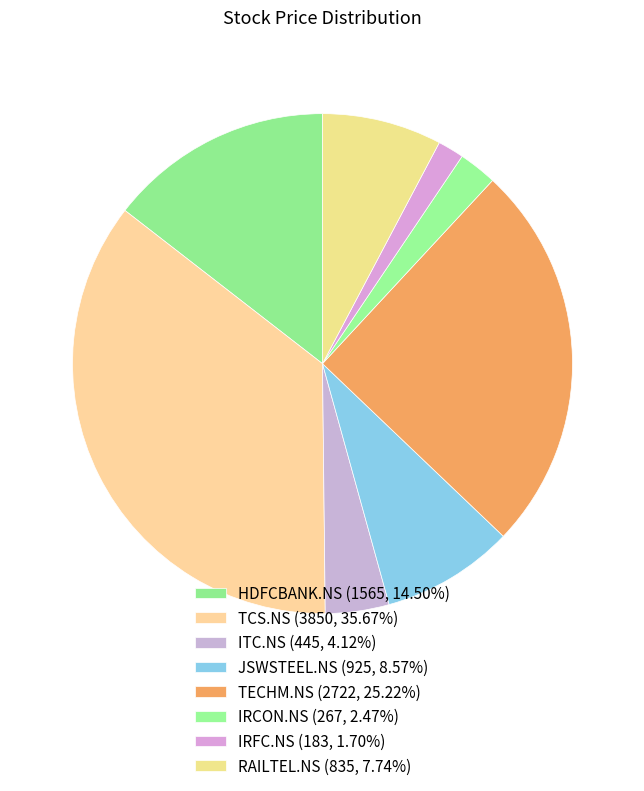

What is the change in value from TCS.NS to RAILTEL.NS?

-3015